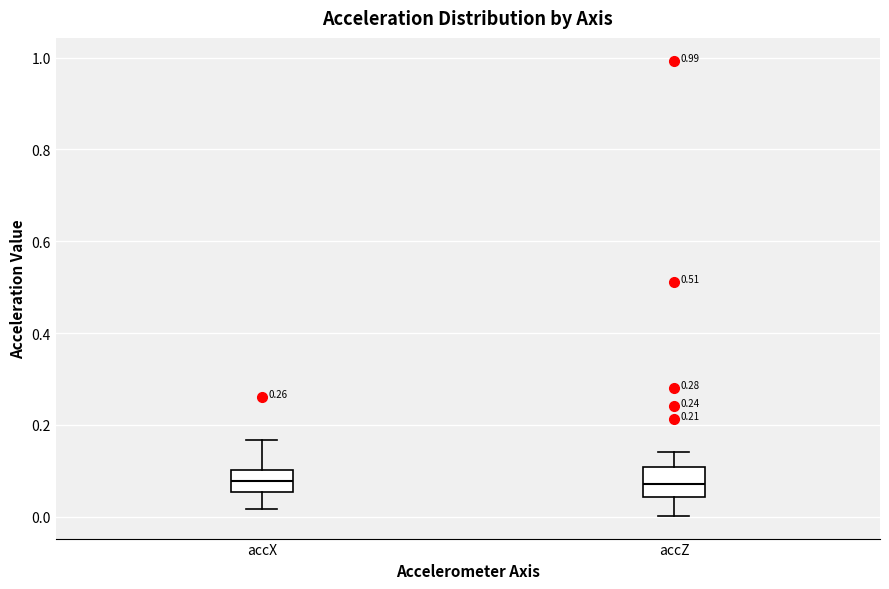

Reading left to right, read every box against the y-axis: the position of its median line, the range the box covers, and the ends of its whiskers. The values are not printed on the chart, so give them approximately, as read against the axis.

accX: median 0.08, box 0.06 to 0.10, whiskers 0.02 to 0.16
accZ: median 0.08, box 0.04 to 0.10, whiskers 0.00 to 0.14